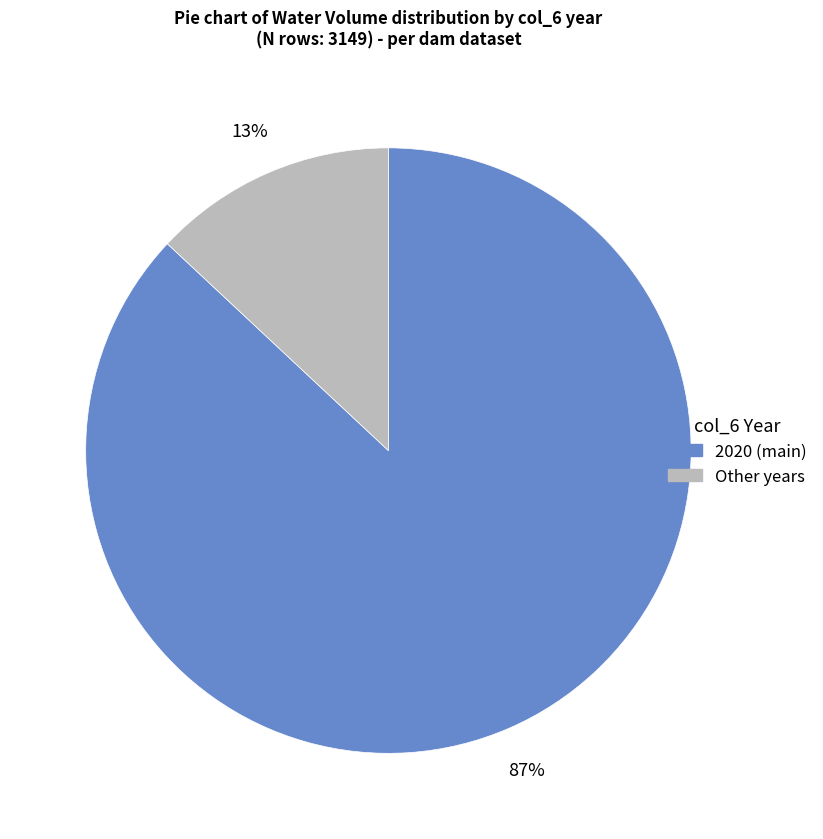

How many slices are in this pie chart?

2